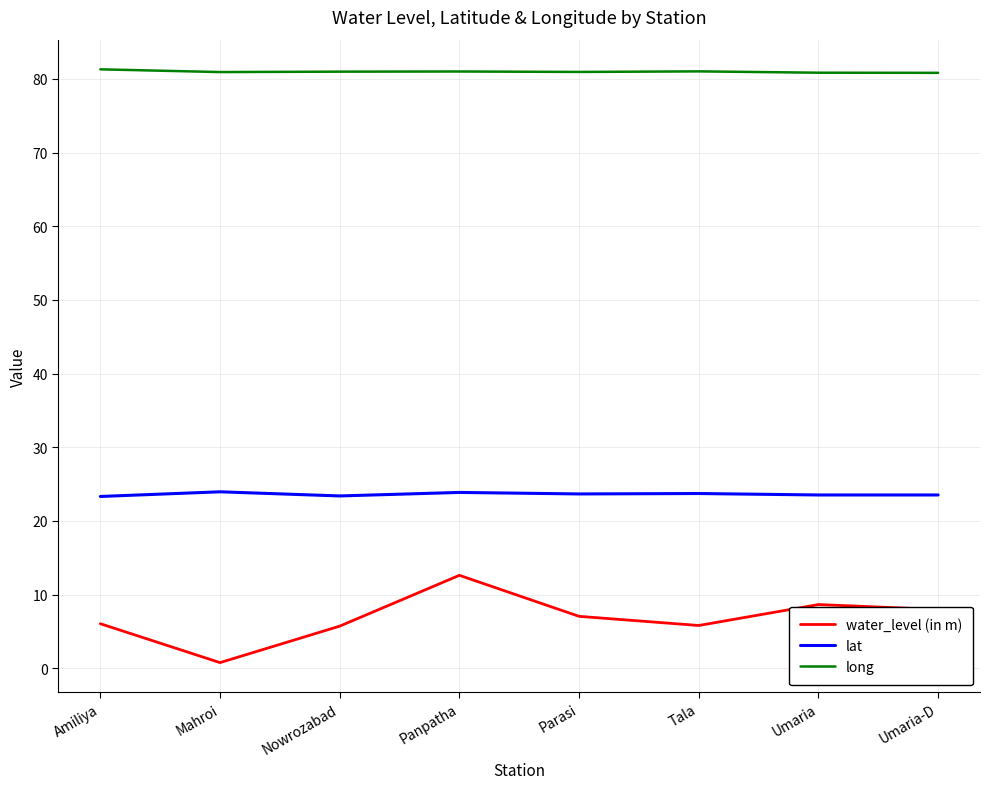

At how many categories does at least one series exceed 42?

8